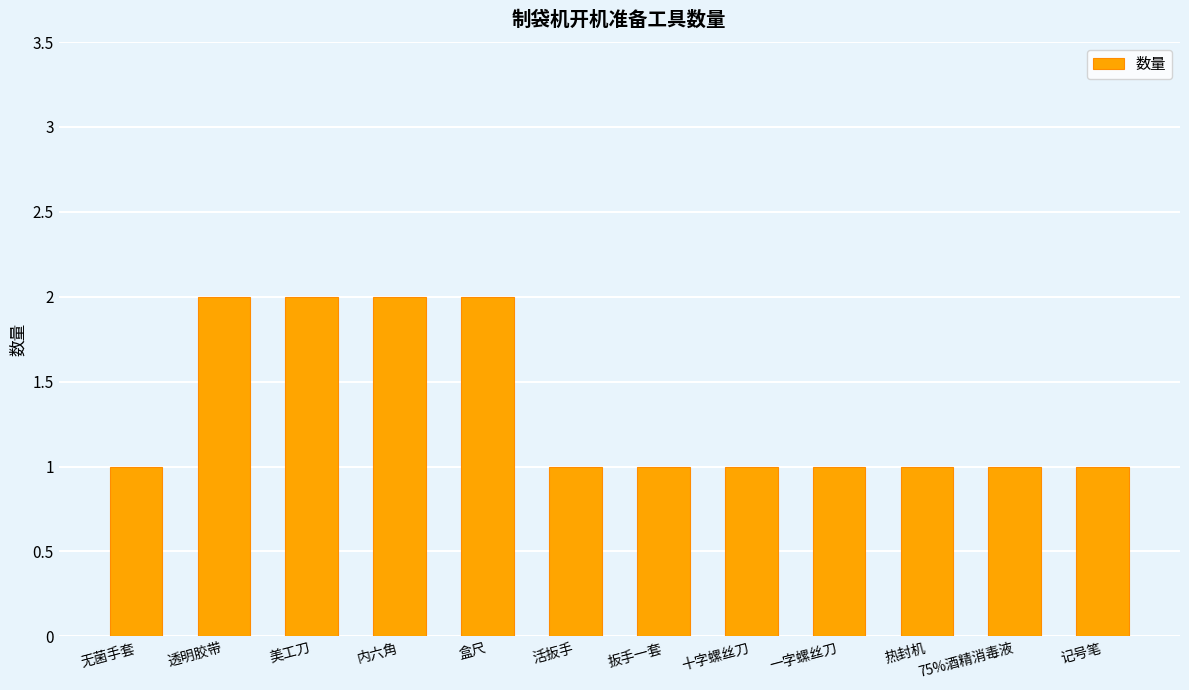

What is the difference between the second highest and minimum values?

1